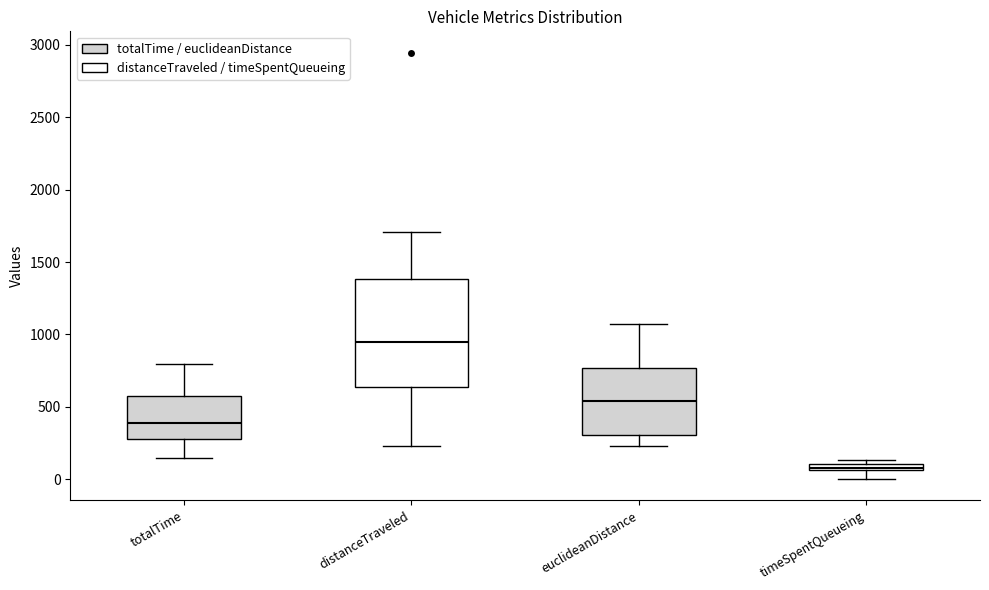

Where is the upper edge of the box for euclideanDistance on the y-axis? The values are not printed on the chart, so give them approximately, as read against the axis.

750